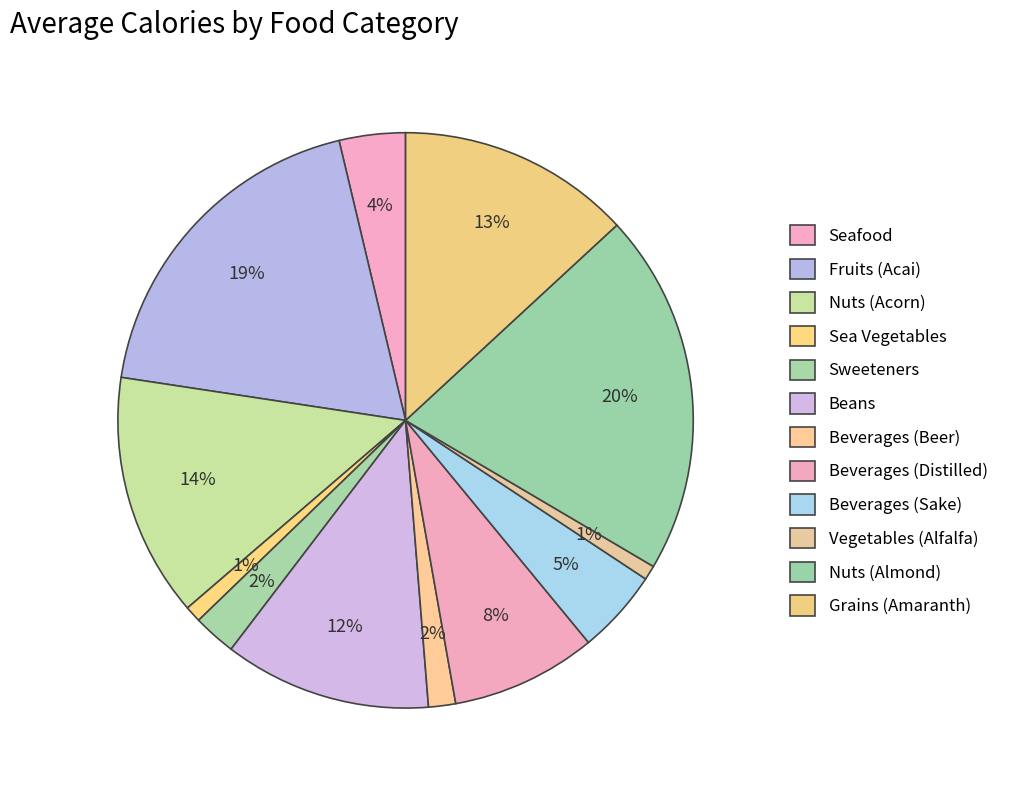

What is the smallest slice in the pie chart?

Vegetables (Alfalfa)